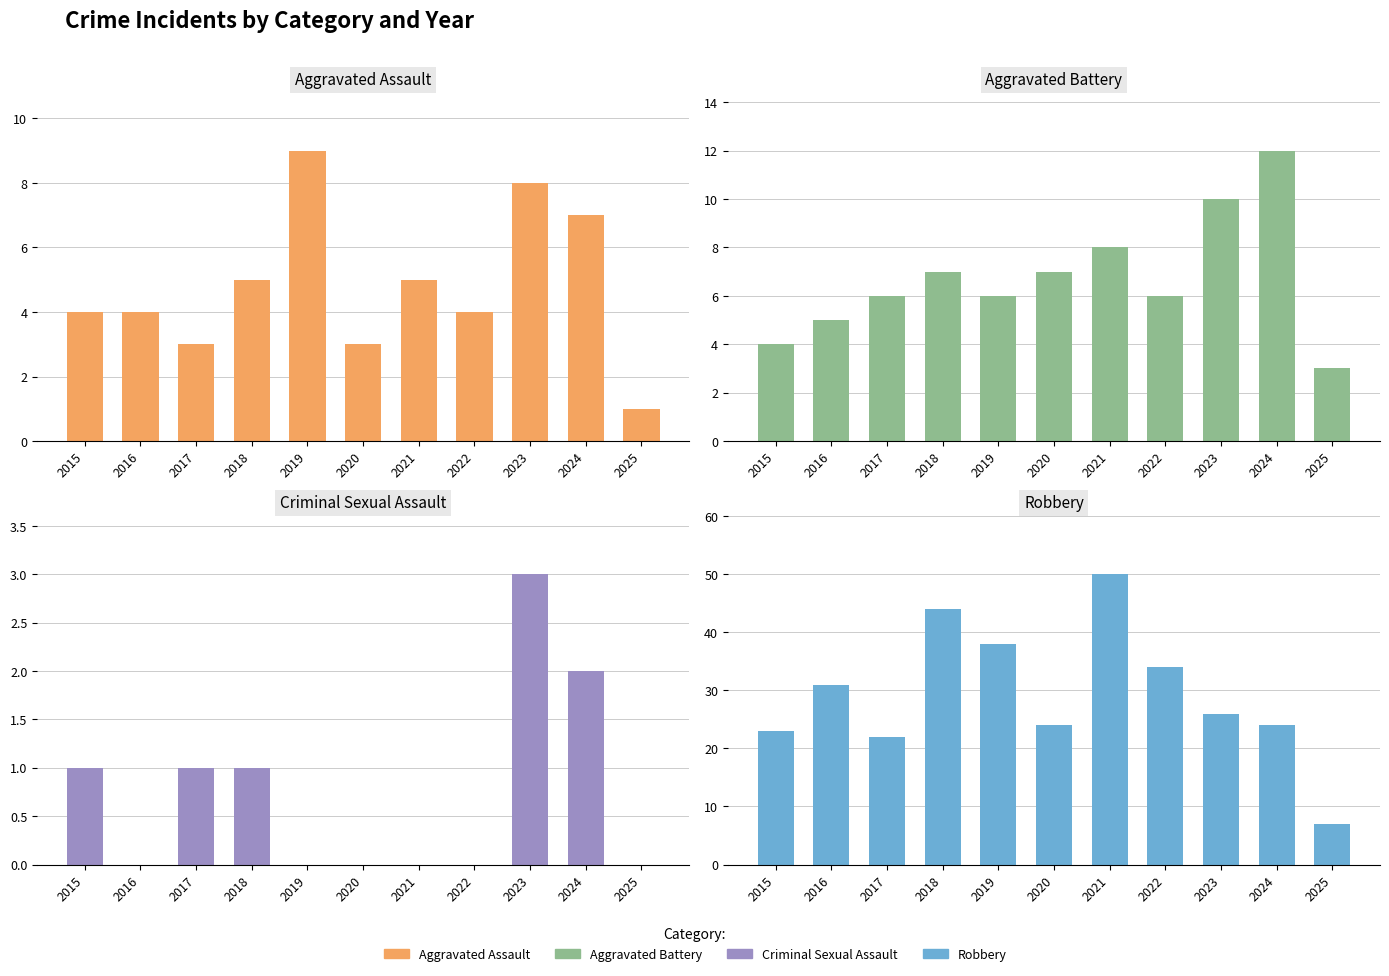

Reading left to right, what are all the values shown in this chart?

Aggravated Assault: 2015=4	2016=4	2017=3	2018=5	2019=9	2020=3	2021=5	2022=4	2023=8	2024=7	2025=1
Aggravated Battery: 2015=4	2016=5	2017=6	2018=7	2019=6	2020=7	2021=8	2022=6	2023=10	2024=12	2025=3
Criminal Sexual Assault: 2015=1	2016=0	2017=1	2018=1	2019=0	2020=0	2021=0	2022=0	2023=3	2024=2	2025=0
Robbery: 2015=23	2016=31	2017=22	2018=44	2019=38	2020=24	2021=50	2022=34	2023=26	2024=24	2025=7